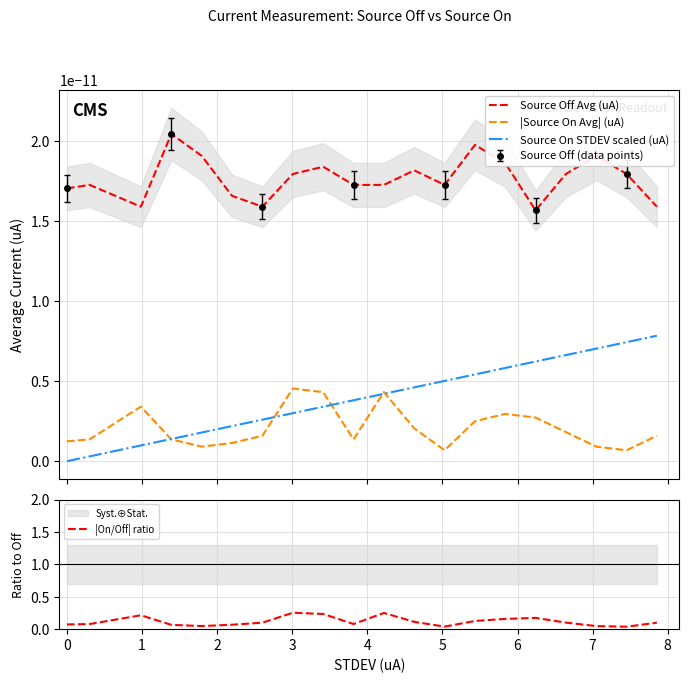

Does the chart have visible grid lines?

Yes